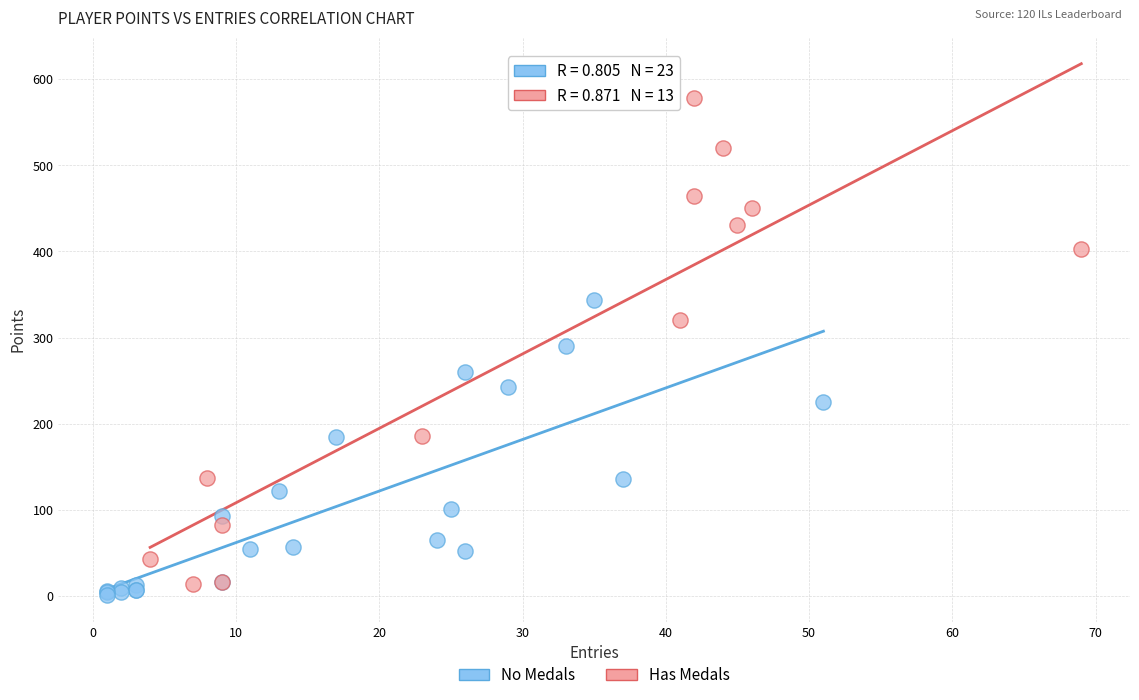

What are all the series names shown in the legend?

No Medals, Has Medals